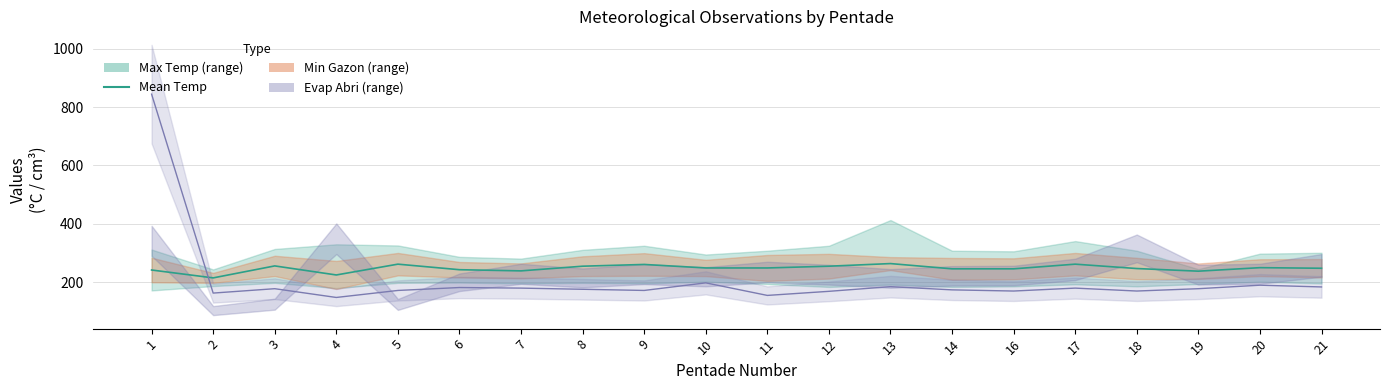

Where is the first local maximum?

3